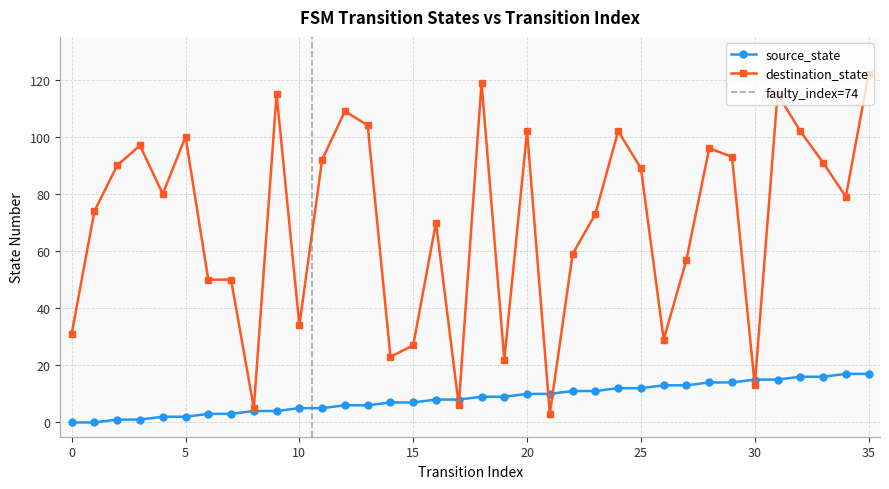

What are all the series names shown in the legend?

source_state, destination_state